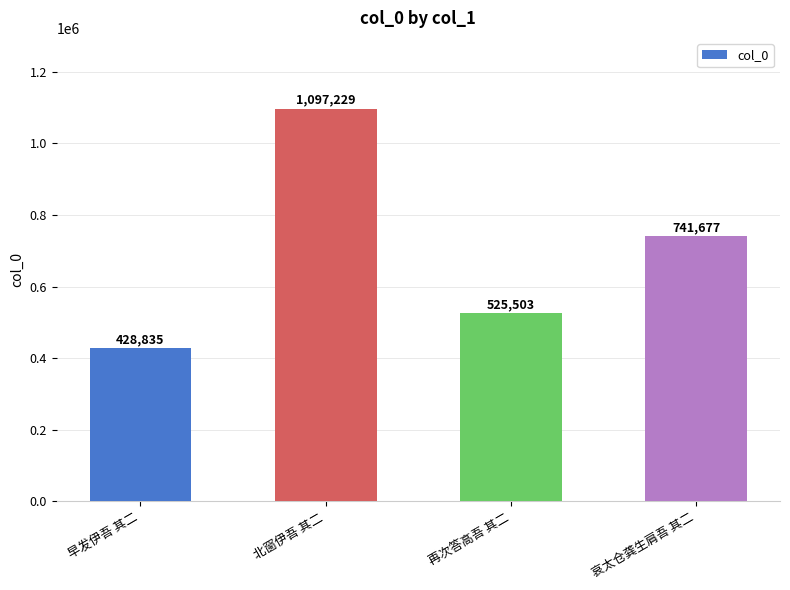

What is the maximum value shown in the chart?

1097229